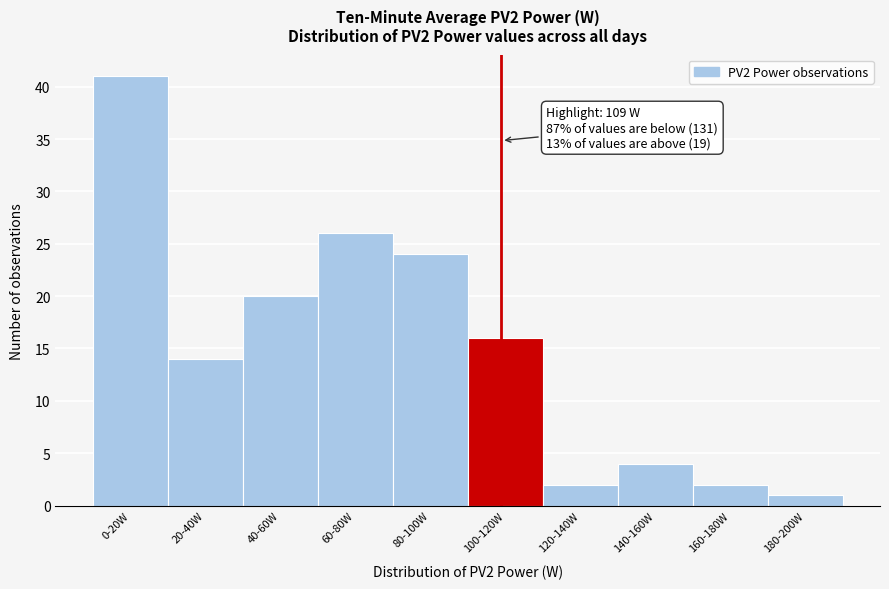

Reading left to right, extract all data points from this chart.

0-20W=41	20-40W=14	40-60W=20	60-80W=26	80-100W=24	100-120W=16	120-140W=2	140-160W=4	160-180W=2	180-200W=1